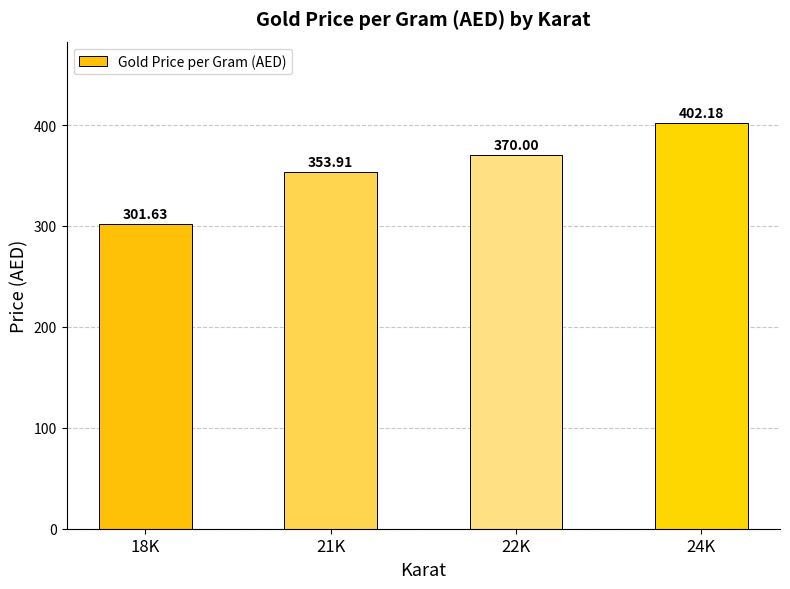

What is the sum of all values?

1427.7